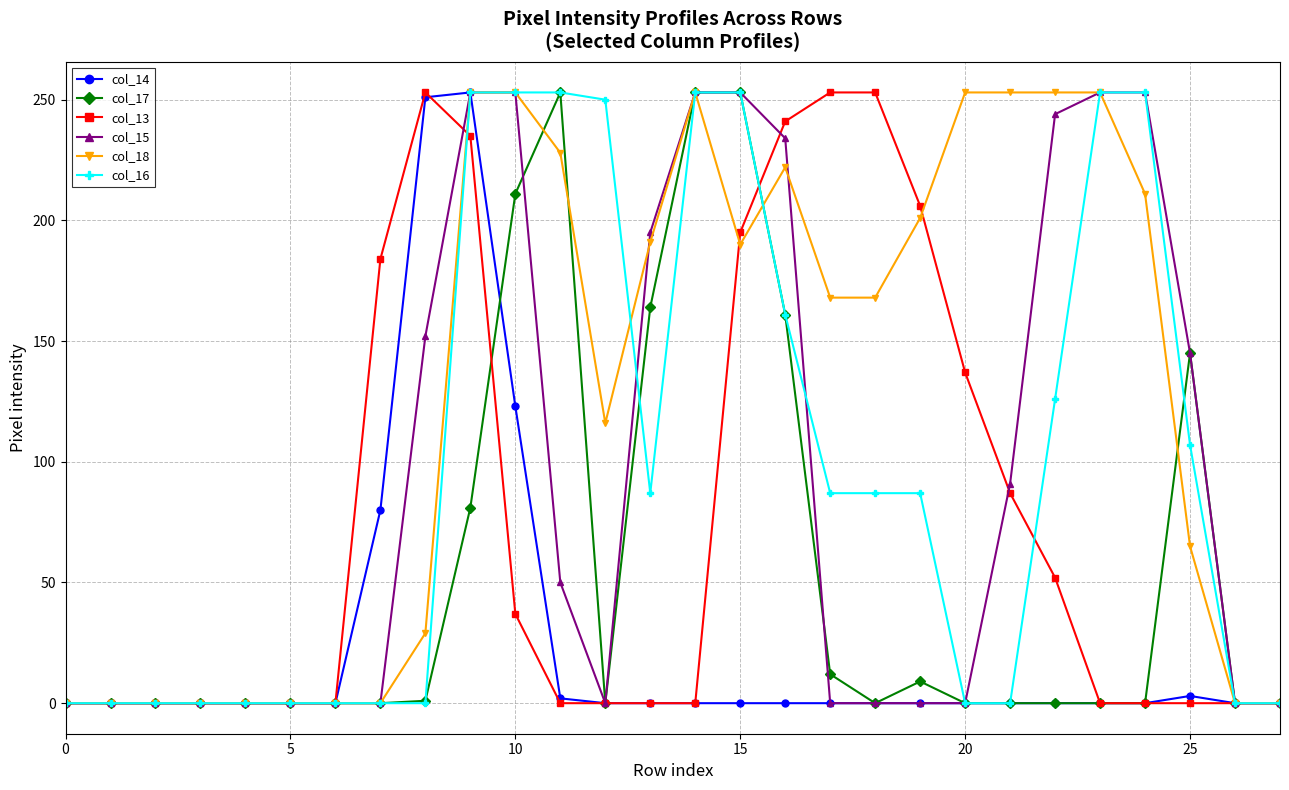

What are all the series names shown in the legend?

col_14, col_17, col_13, col_15, col_18, col_16